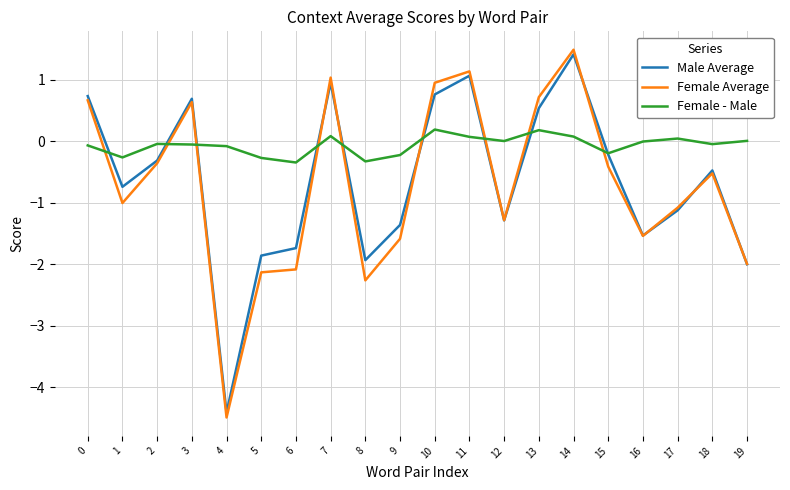

Rank the series at 9 from lowest to highest value.

Female Average, Male Average, Female - Male